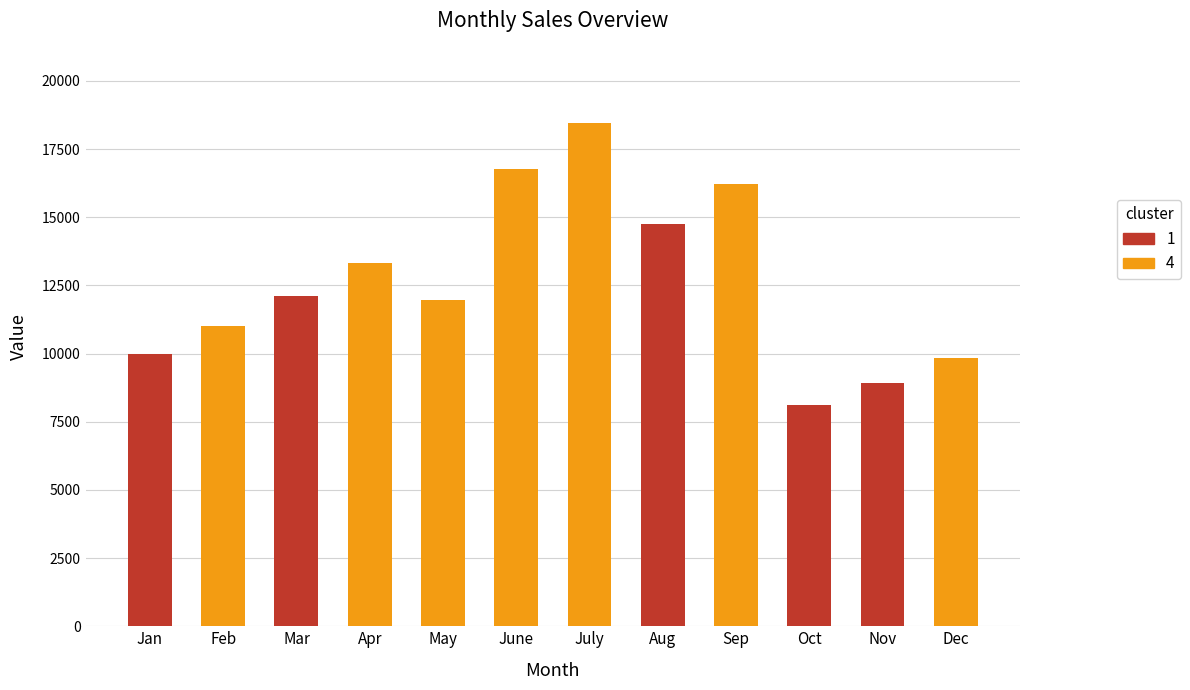

What is the sum of all values?

151466.5